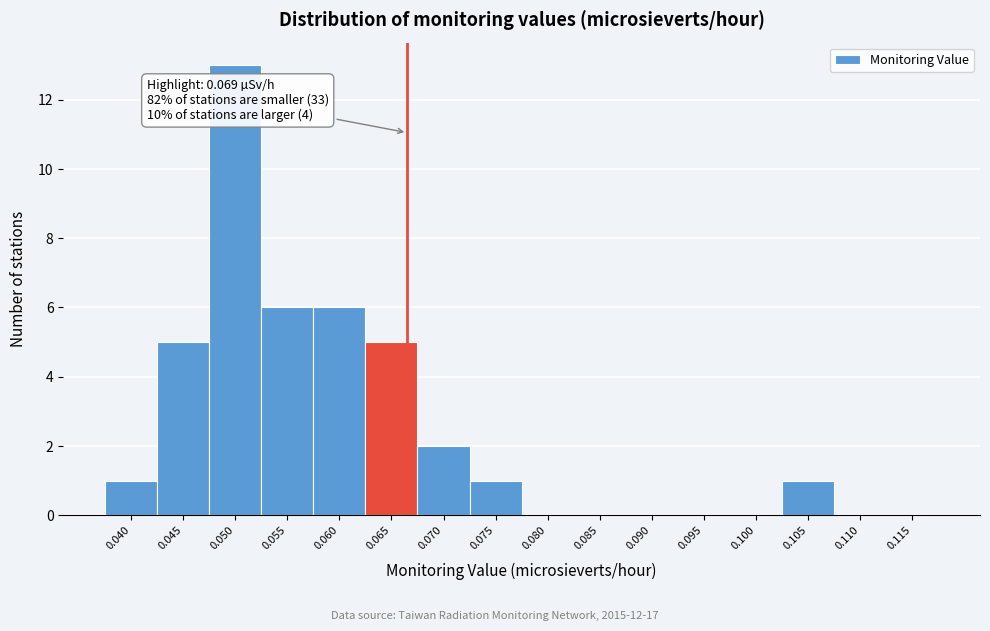

Reading left to right, what are all the values shown in this chart?

0.040=1	0.045=5	0.050=13	0.055=6	0.060=6	0.065=5	0.070=2	0.075=1	0.080=0	0.085=0	0.090=0	0.095=0	0.100=0	0.105=1	0.110=0	0.115=0